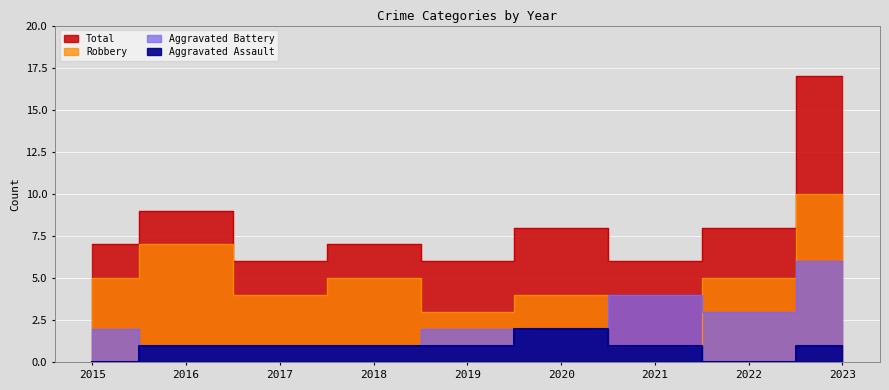

List the series in order of their overall mean, lowest first.

Aggravated Assault, Aggravated Battery, Robbery, Total